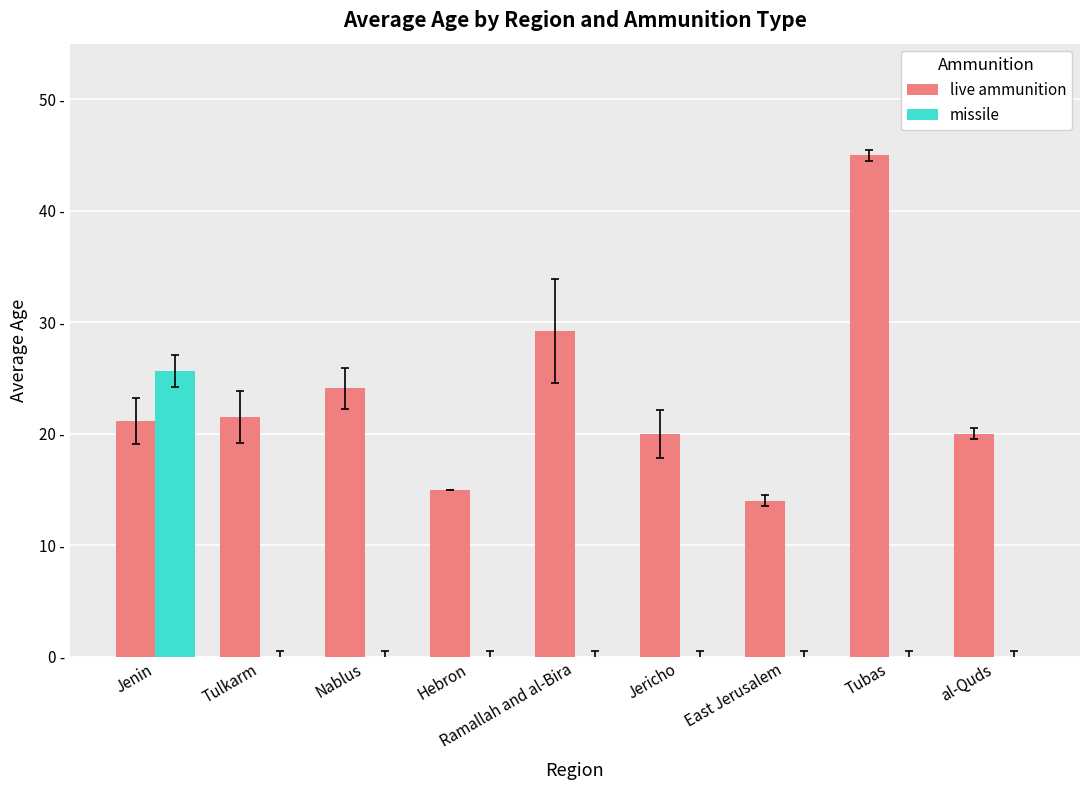

Are the bars horizontal?

No